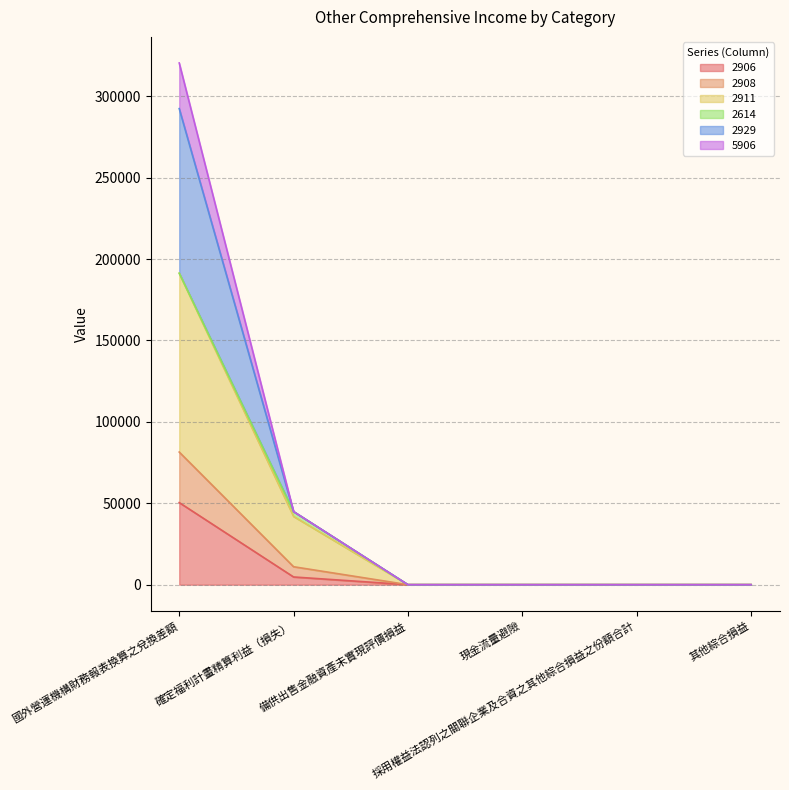

Is it true that 2906 equals 30096 at 國外營運機構財務報表換算之兌換差額?

False